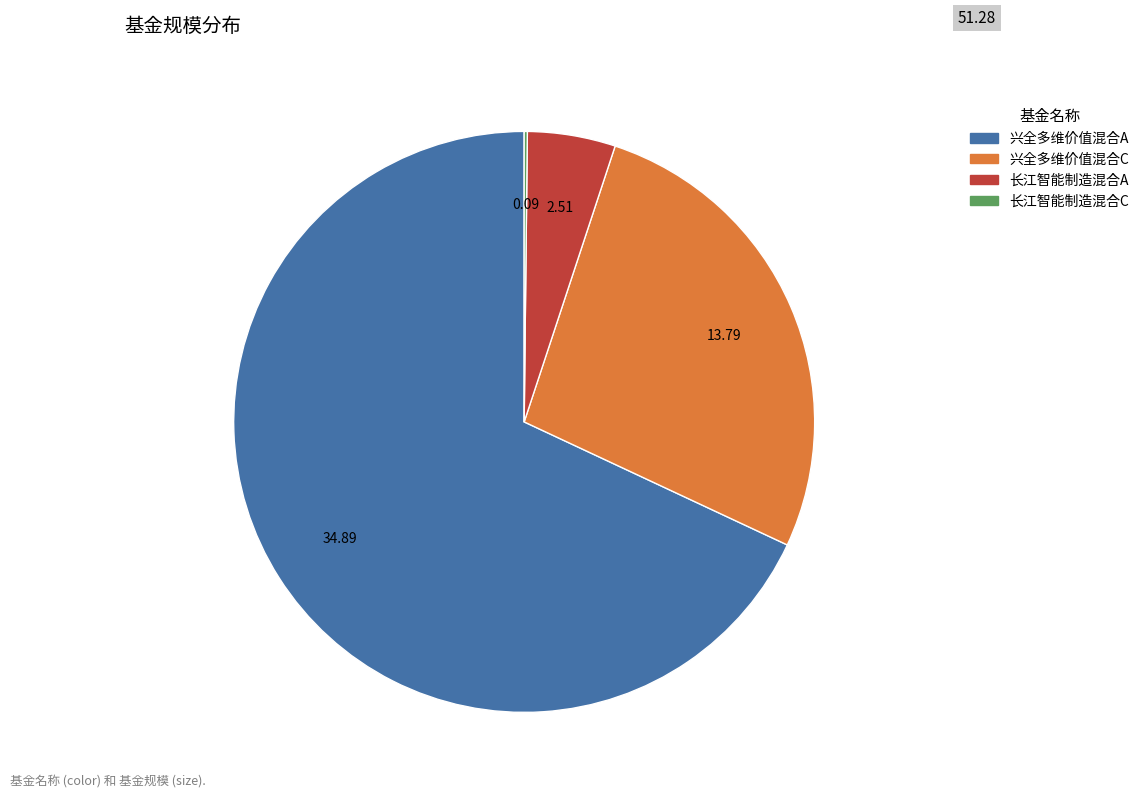

What is the ratio of the value at 长江智能制造混合A to the value at 兴全多维价值混合C?

0.2